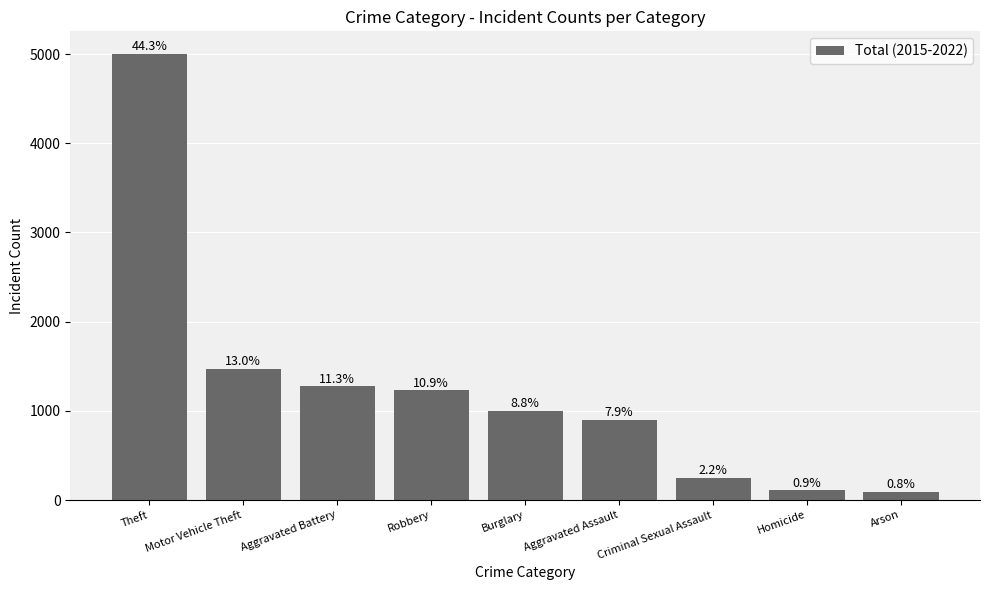

What is the value of the 6th bar from the left?

893